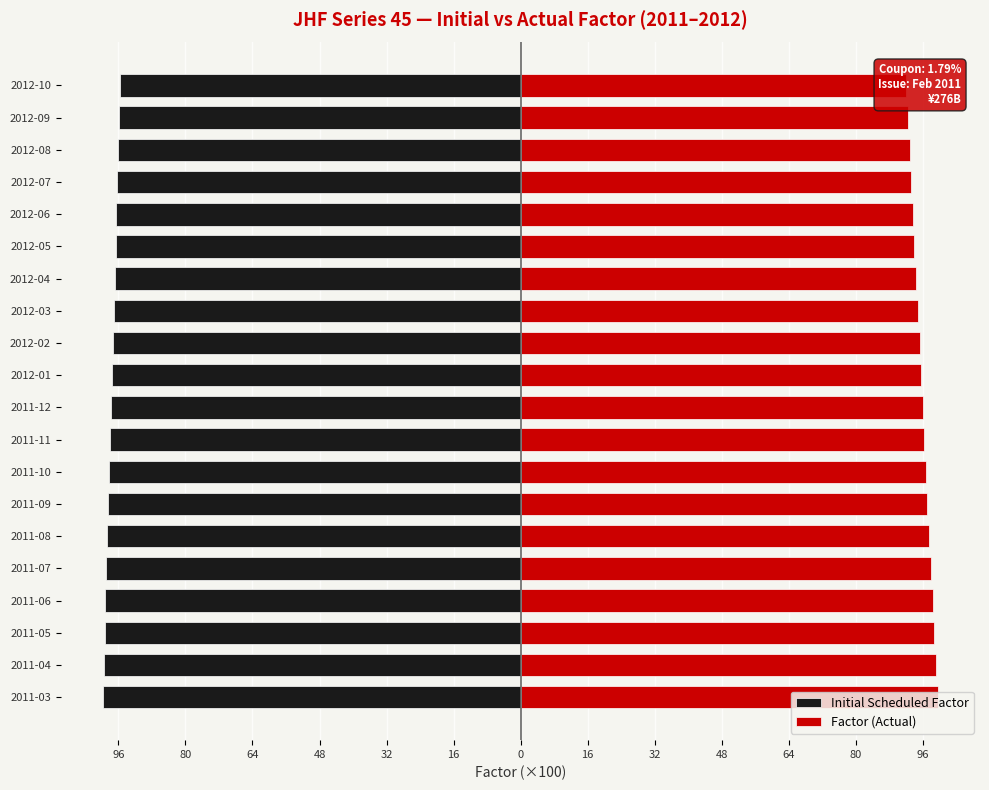

How many values in the Initial Scheduled Factor series are below -97?

13